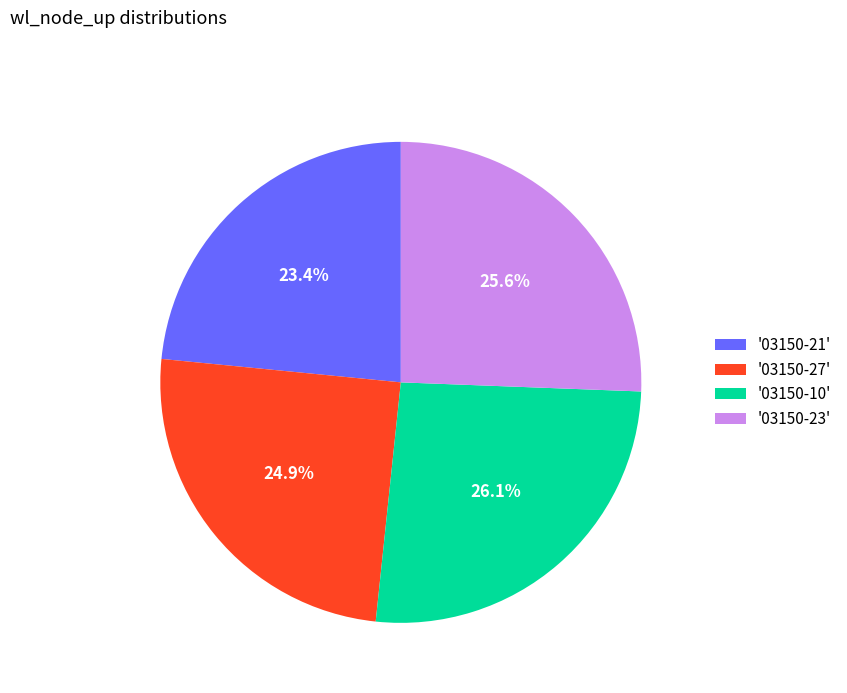

What is the ratio of the value at '03150-23' to the value at '03150-27'?

1.0